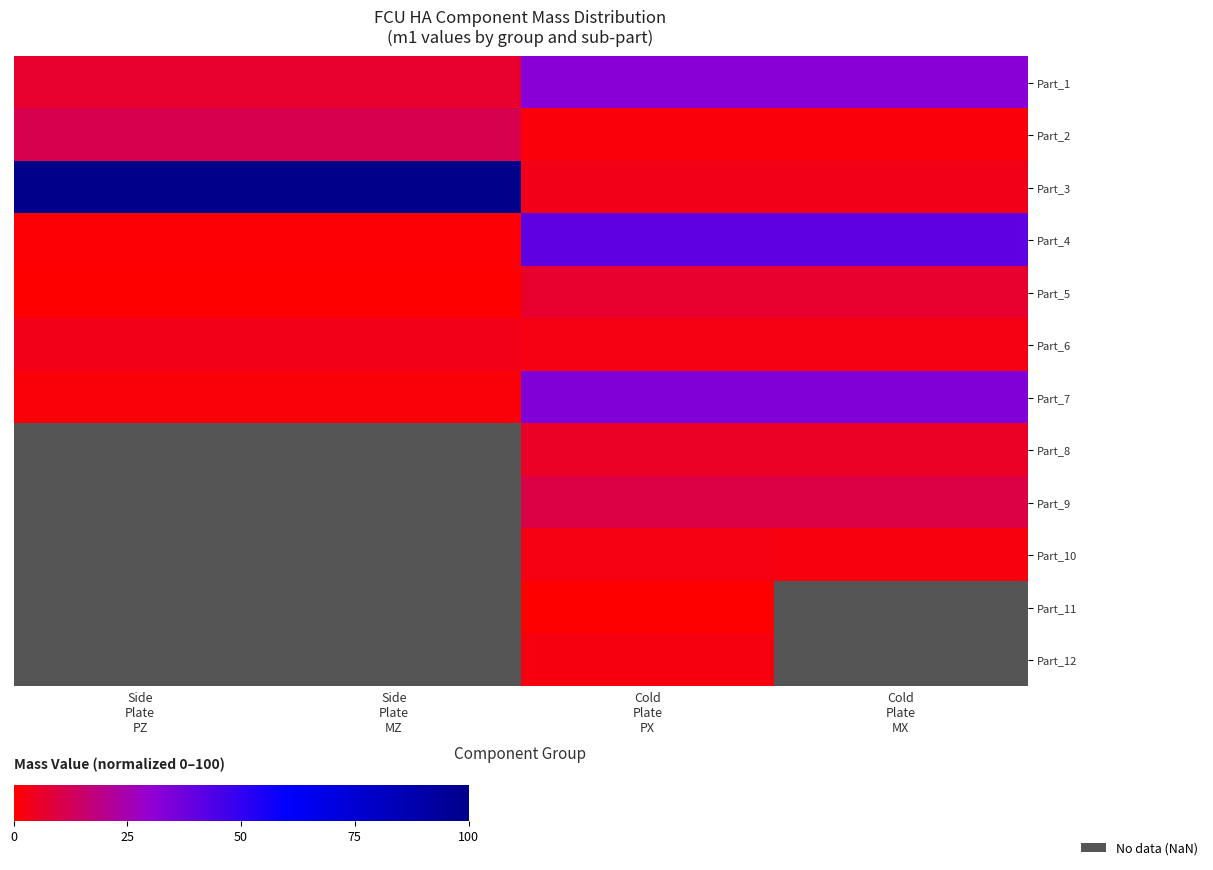

At Cold Plate MX, list the series in order from smallest to largest.

Part_2, Part_10, Part_6, Part_3, Part_8, Part_5, Part_9, Part_1, Part_7, Part_4, Part_11, Part_12